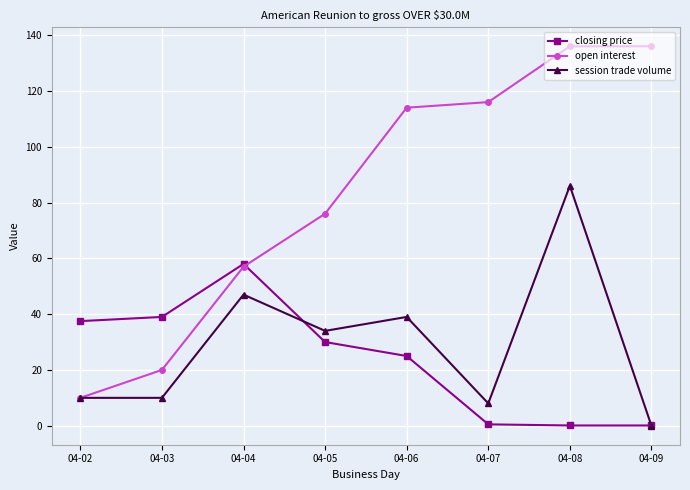

Which category has the highest value in the session trade volume series?

04-08